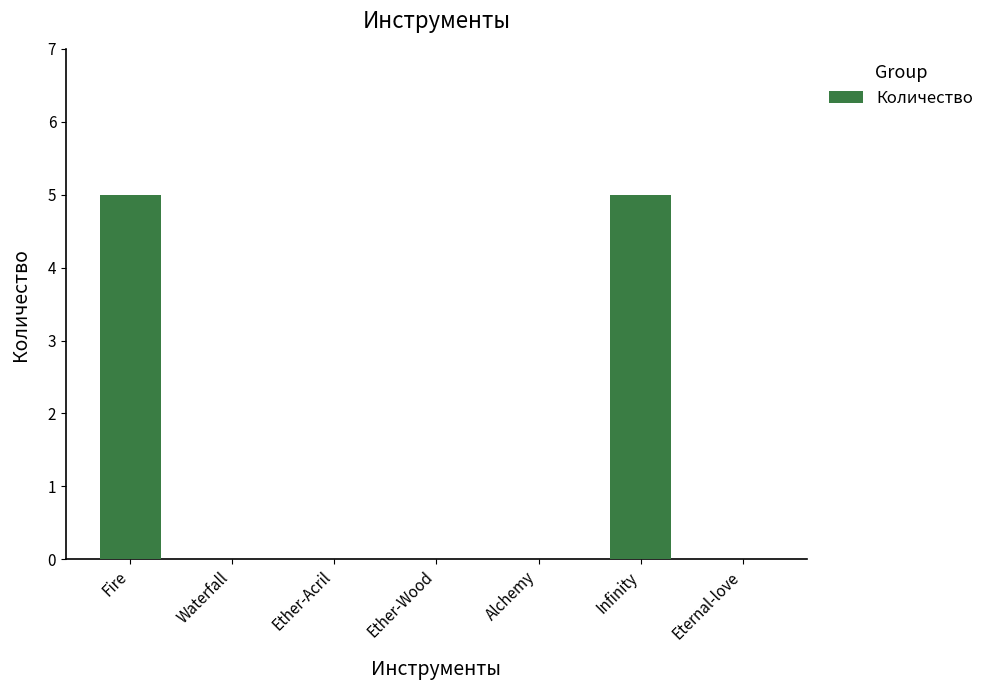

What is the difference between the values at Infinity and Eternal-love?

5